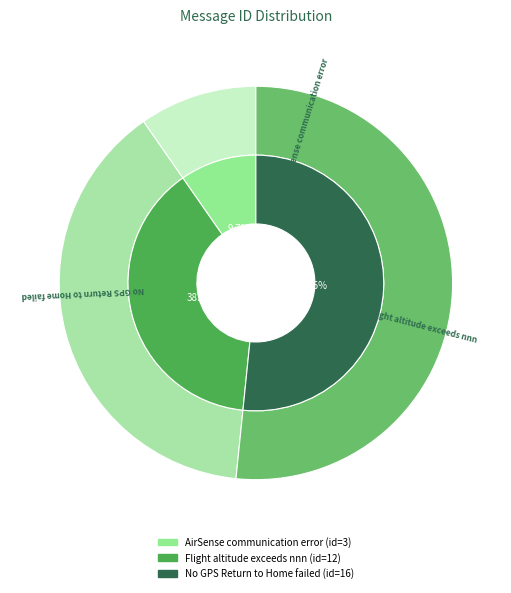

To the nearest percent, what portion does No GPS Return to Home failed represent?

52%